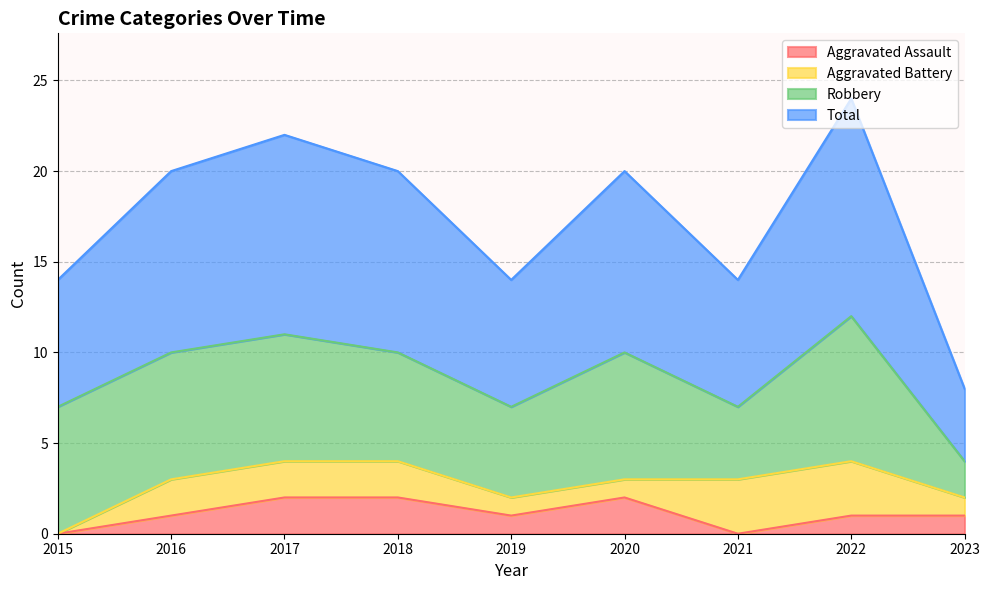

What is the value of the Total point at the 1st from the left?

7